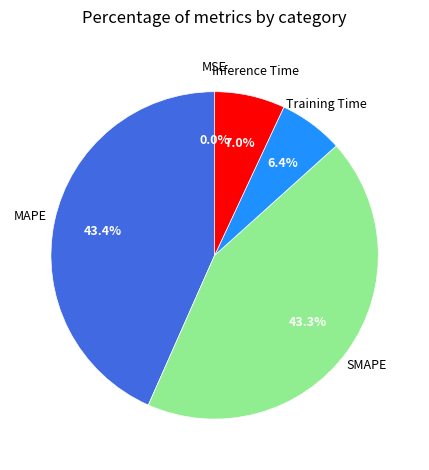

Is there any slice that represents more than half of the pie?

No